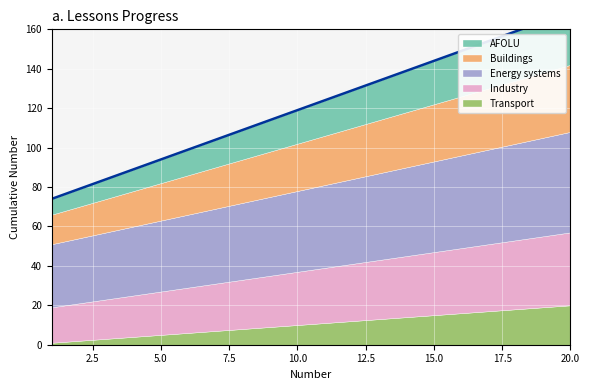

Reading right to left, transcribe all the data shown in this chart.

Transport: 20=20	19=19	18=18	17=17	16=16	15=15	14=14	13=13	12=12	11=11	10=10	9=9	8=8	7=7	6=6	5=5	4=4	3=3	2=2	1=1
Industry: 20=37	19=36	18=35	17=34	16=33	15=32	14=31	13=30	12=29	11=28	10=27	9=26	8=25	7=24	6=23	5=22	4=21	3=20	2=19	1=18
Energy systems: 20=51	19=50	18=49	17=48	16=47	15=46	14=45	13=44	12=43	11=42	10=41	9=40	8=39	7=38	6=37	5=36	4=35	3=34	2=33	1=32
Buildings: 20=34	19=33	18=32	17=31	16=30	15=29	14=28	13=27	12=26	11=25	10=24	9=23	8=22	7=21	6=20	5=19	4=18	3=17	2=16	1=15
AFOLU: 20=27	19=26	18=25	17=24	16=23	15=22	14=21	13=20	12=19	11=18	10=17	9=16	8=15	7=14	6=13	5=12	4=11	3=10	2=9	1=8